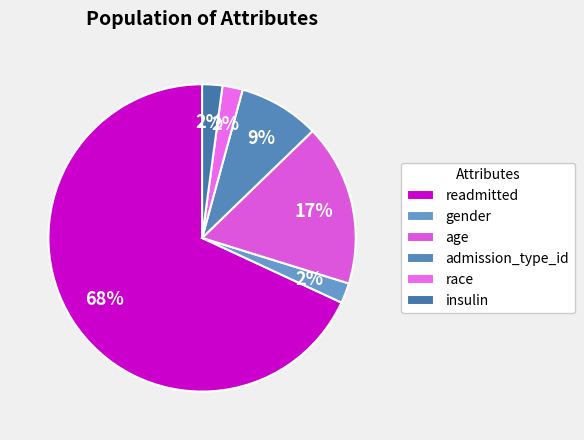

How many slices are in this pie chart?

6